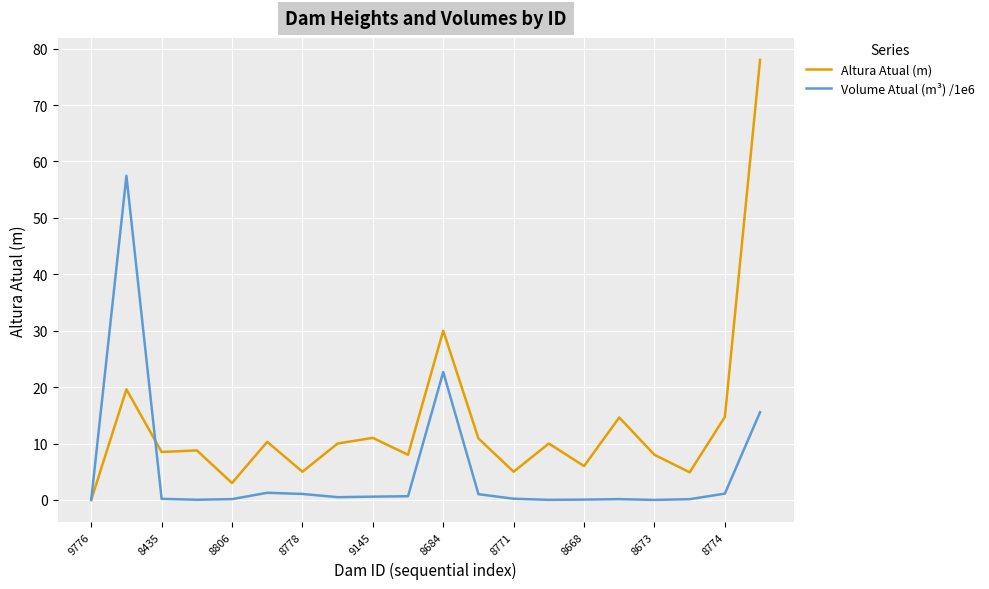

True or false: Volume Atual (m³) /1e6 has more than 1 points higher than both neighbors.

True